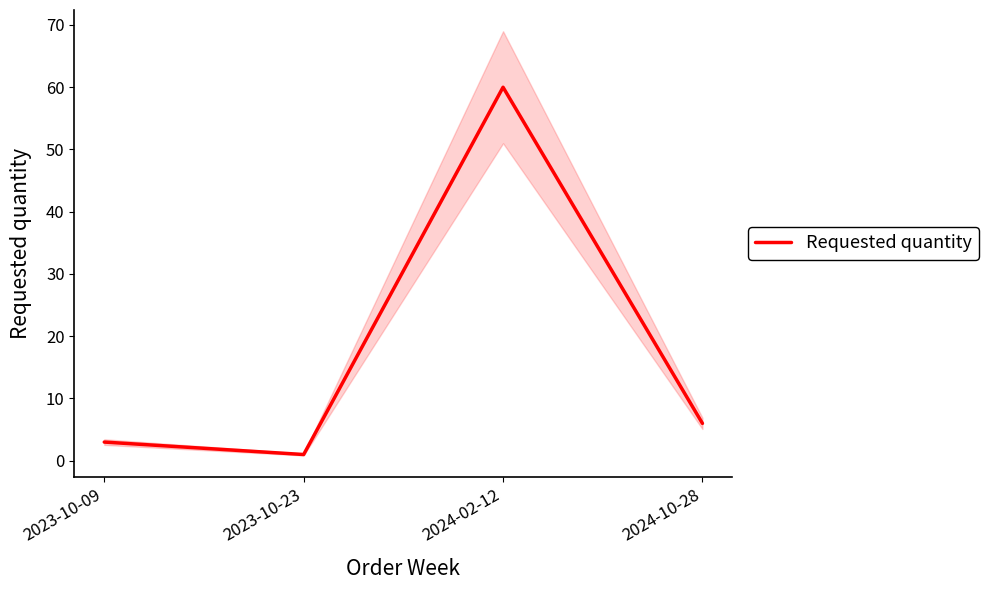

Between 2024-02-12 and 2024-10-28, which is larger?

2024-02-12